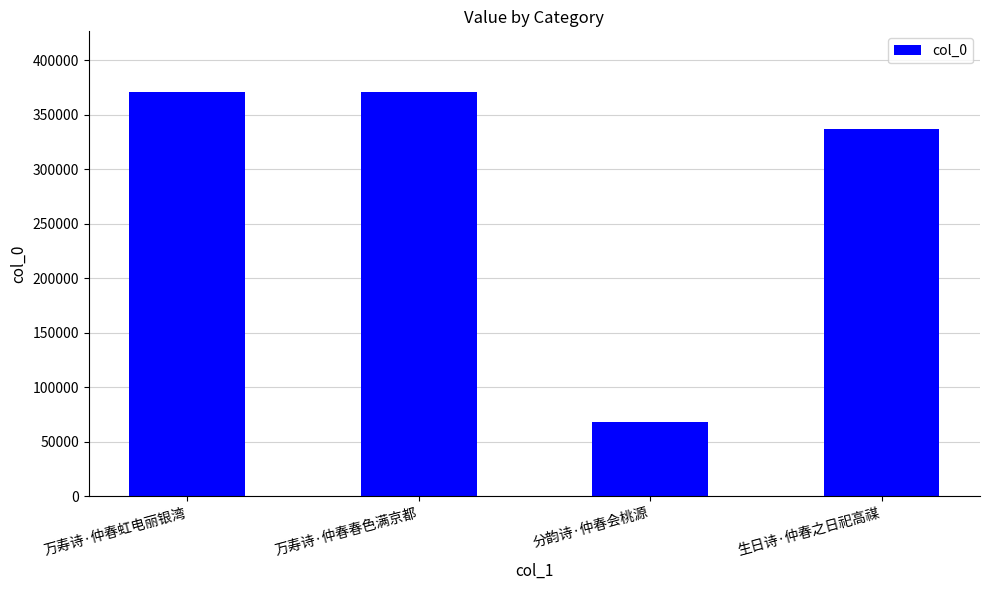

What is the label of the 2nd bar from the right?

分韵诗·仲春会桃源